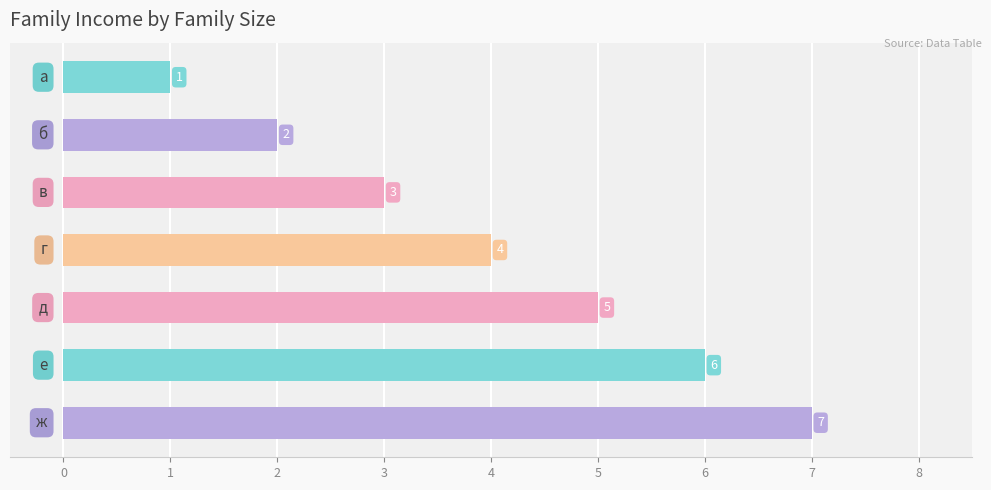

How many categories are shown in the chart?

7